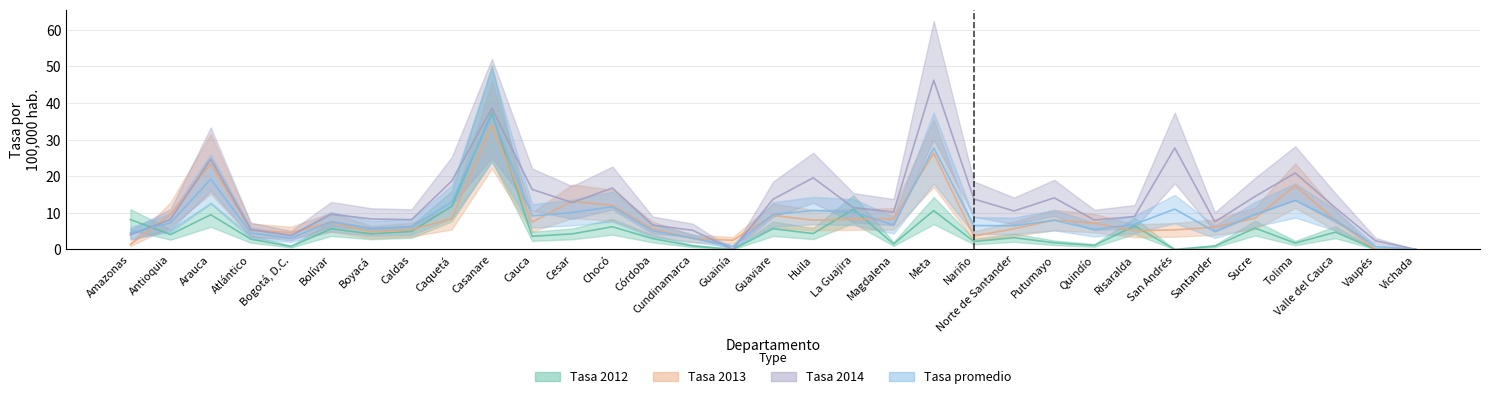

What is the label of the 1st point from the right?

Vichada